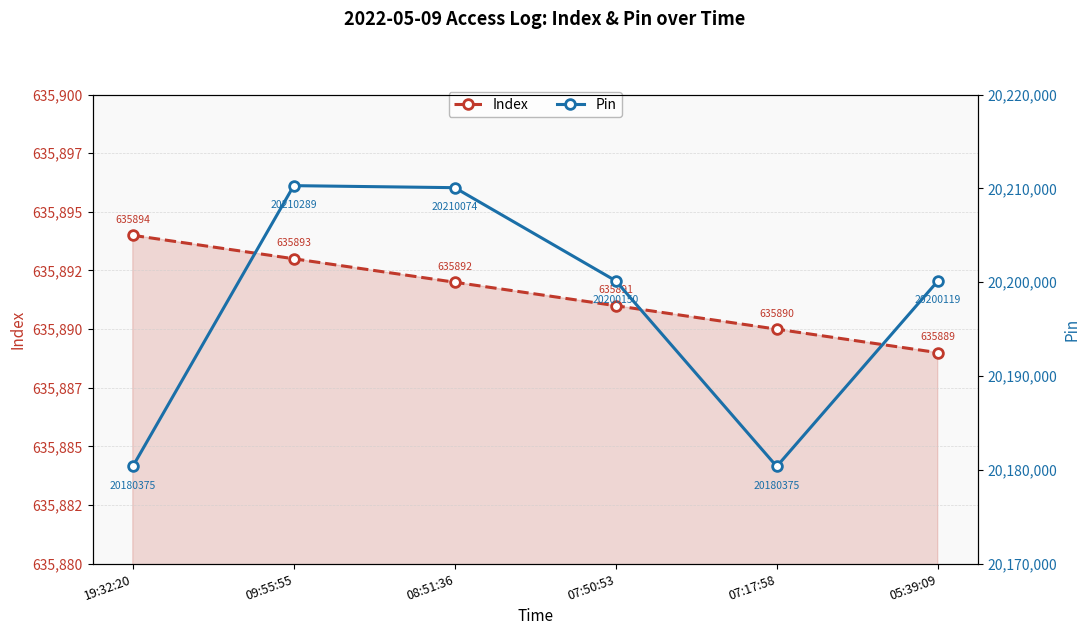

What is the sum of all Index values?

3815349